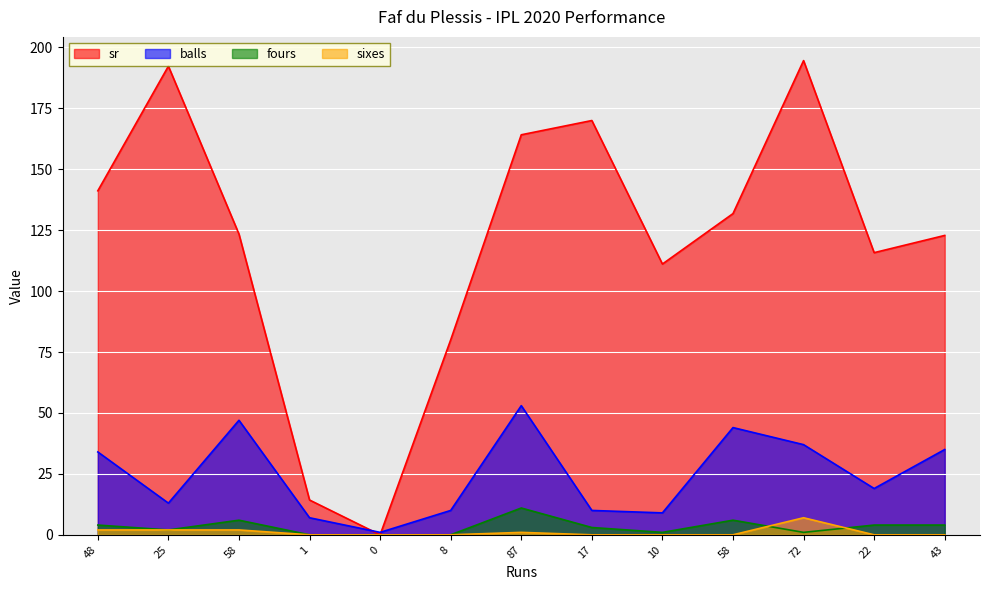

In sr, how many points are lower than both neighbors (excluding endpoints)?

3